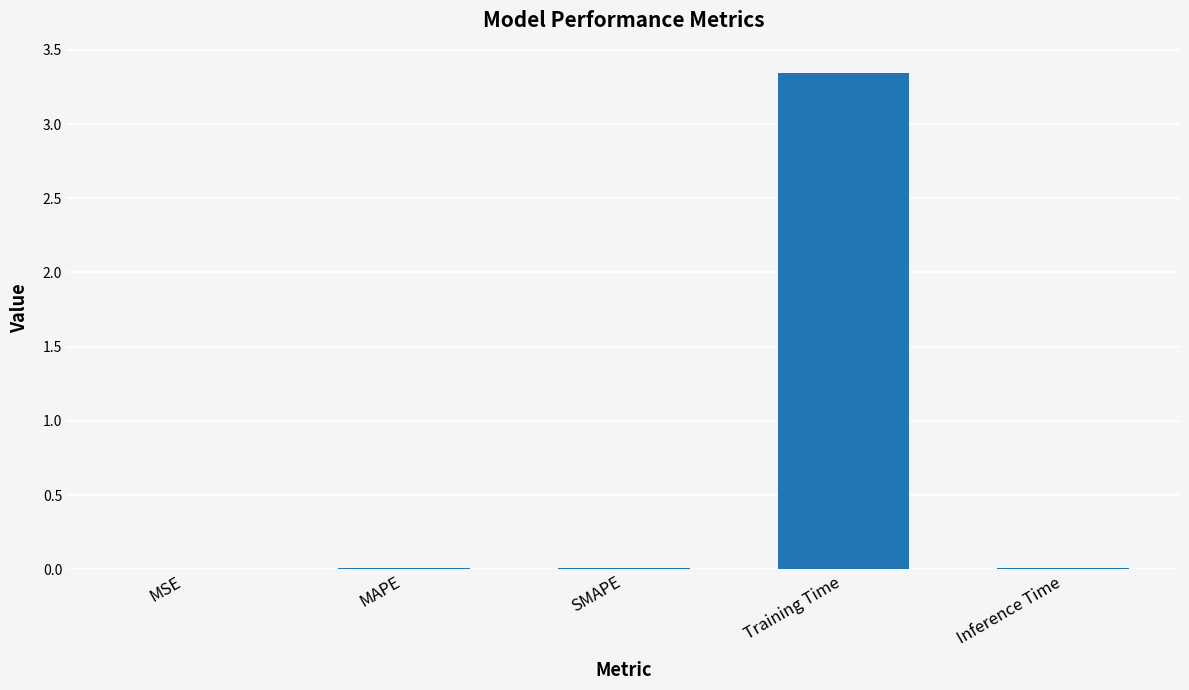

What is the sum of all values?

3.4